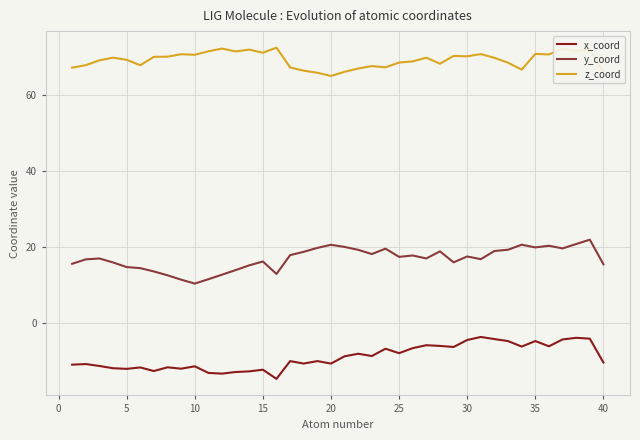

What is the minimum value for x_coord?

-14.8